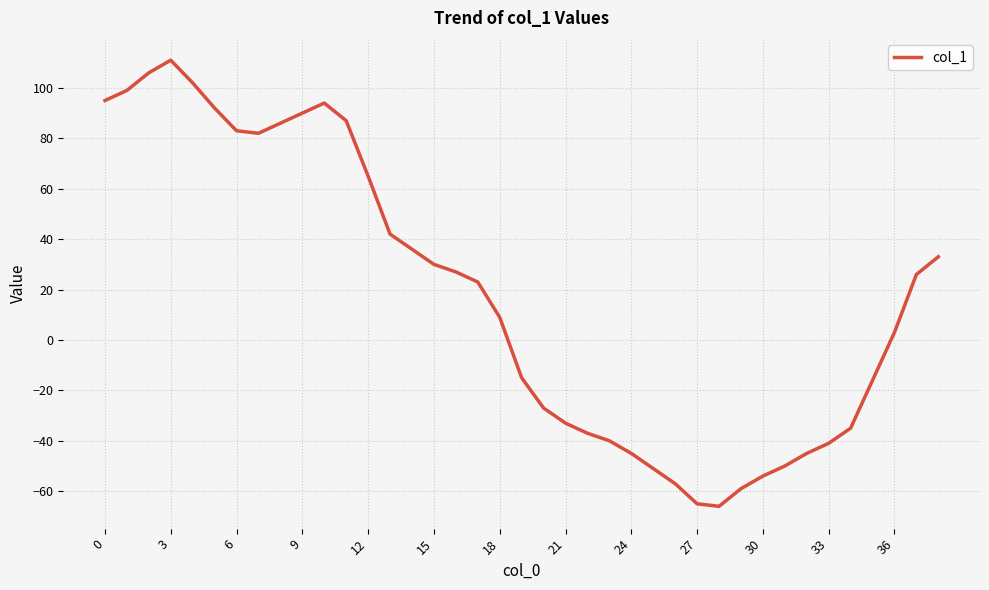

What is the minimum value shown in the chart?

-66